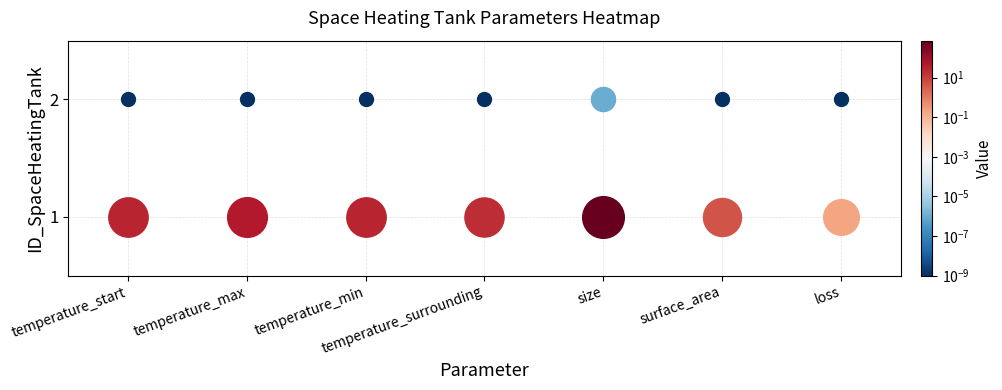

What is the spread (max minus min) of values at temperature_start?

28.0